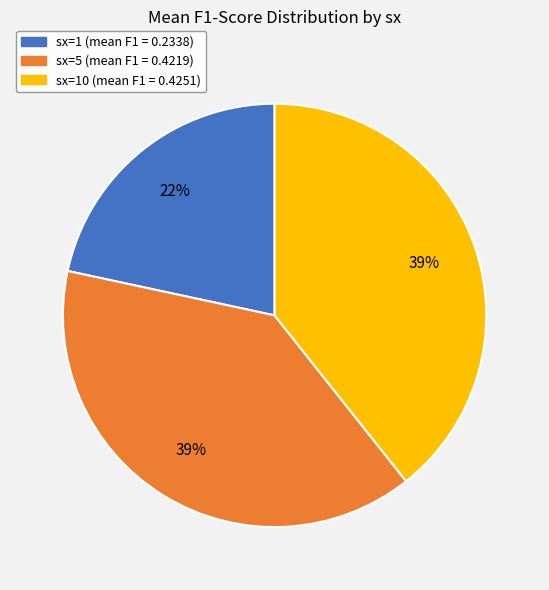

Which slice is the smallest?

sx=1 (mean F1 = 0.2338)